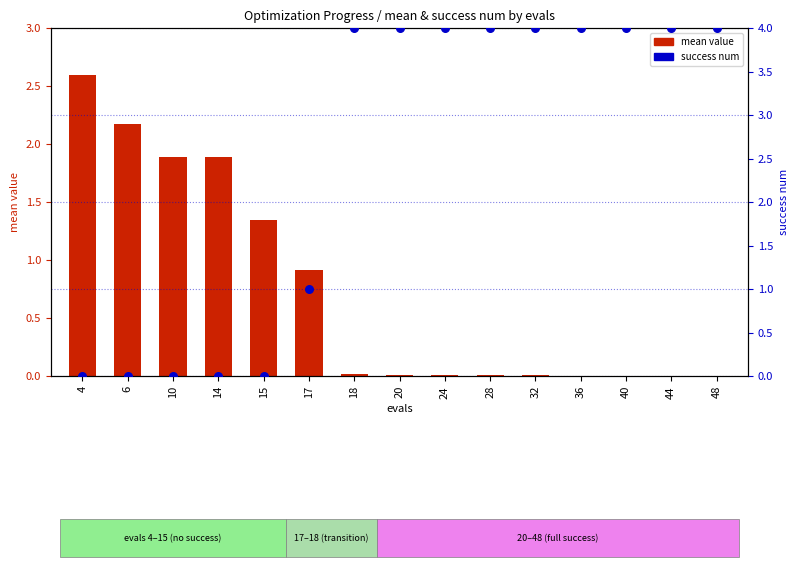

Is the value of mean value at 10 greater than the value of success num at 44?

No